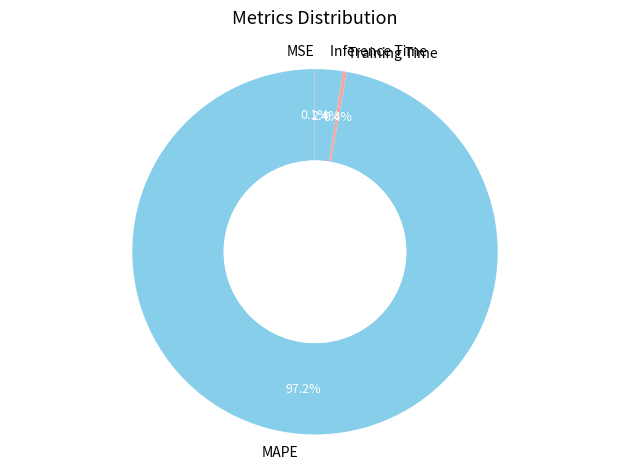

Which slice is the largest?

MAPE